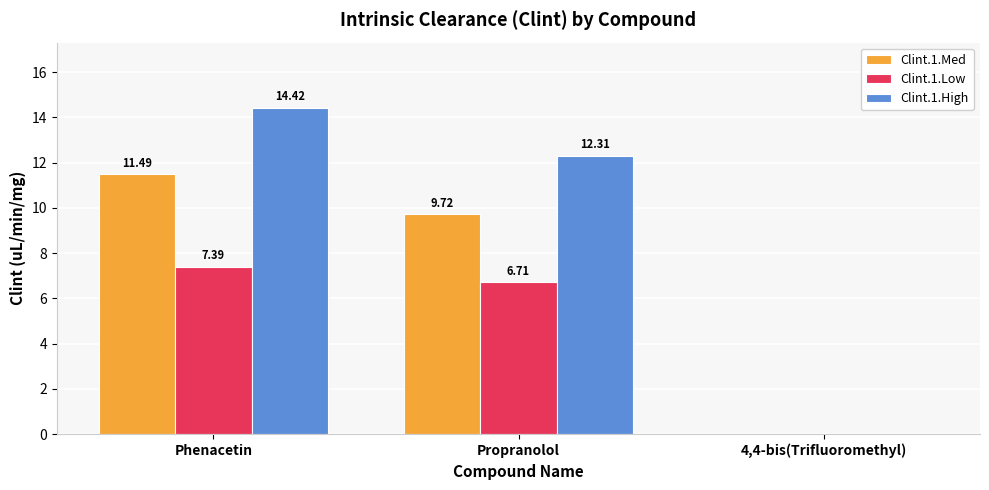

At which category does the chart reach its peak across all series?

Phenacetin